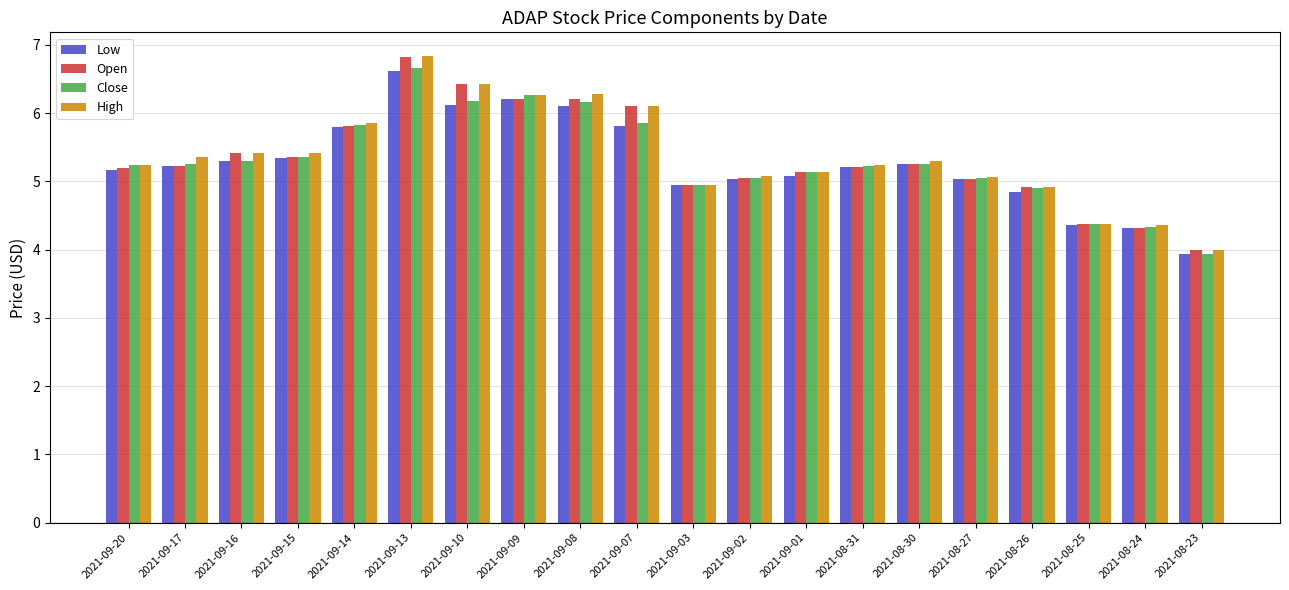

What is the average value of the Open series?

5.3